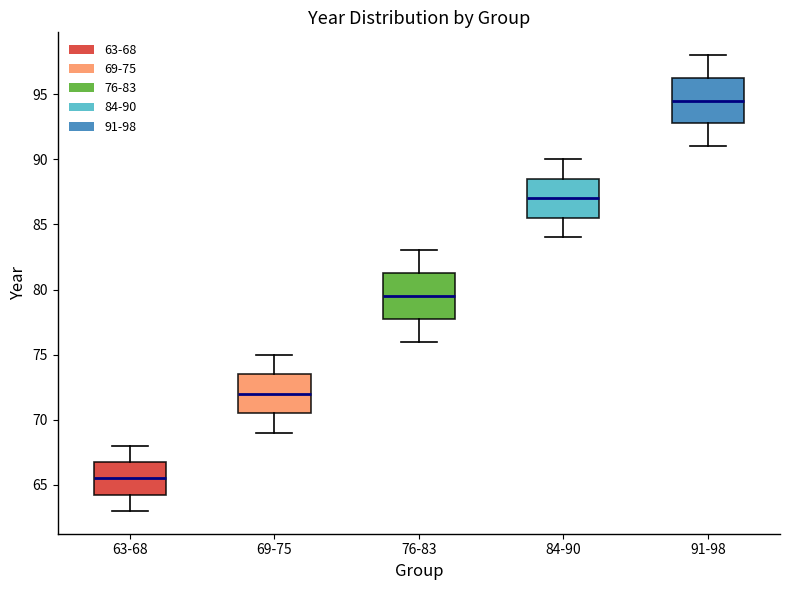

Reading left to right, read every box against the y-axis: the position of its median line, the range the box covers, and the ends of its whiskers. The values are not printed on the chart, so give them approximately, as read against the axis.

63-68: median 65.5, box 64.5 to 67.0, whiskers 63.0 to 68.0
69-75: median 72.0, box 70.5 to 73.5, whiskers 69.0 to 75.0
76-83: median 79.5, box 78.0 to 81.5, whiskers 76.0 to 83.0
84-90: median 87.0, box 85.5 to 88.5, whiskers 84.0 to 90.0
91-98: median 94.5, box 93.0 to 96.5, whiskers 91.0 to 98.0